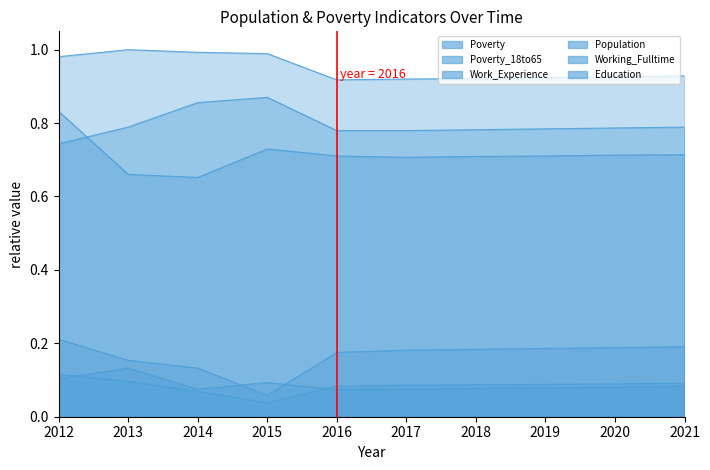

Reading left to right, what are all the values shown in this chart?

Poverty: 2012=0.2	2013=0.2	2014=0.1	2015=0.1	2016=0.2	2017=0.2	2018=0.2	2019=0.2	2020=0.2	2021=0.2
Poverty_18to65: 2012=0.1	2013=0.1	2014=0.1	2015=0.0	2016=0.1	2017=0.1	2018=0.1	2019=0.1	2020=0.1	2021=0.1
Work_Experience: 2012=1.0	2013=1.0	2014=1.0	2015=1.0	2016=0.9	2017=0.9	2018=0.9	2019=0.9	2020=0.9	2021=0.9
Population: 2012=0.8	2013=0.7	2014=0.7	2015=0.7	2016=0.7	2017=0.7	2018=0.7	2019=0.7	2020=0.7	2021=0.7
Working_Fulltime: 2012=0.1	2013=0.1	2014=0.1	2015=0.1	2016=0.1	2017=0.1	2018=0.1	2019=0.1	2020=0.1	2021=0.1
Education: 2012=0.7	2013=0.8	2014=0.9	2015=0.9	2016=0.8	2017=0.8	2018=0.8	2019=0.8	2020=0.8	2021=0.8